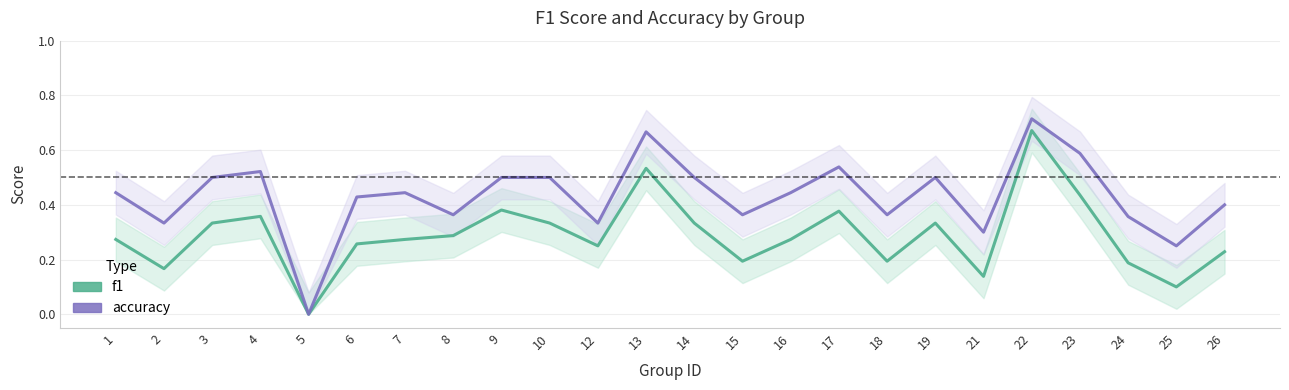

Reading left to right, what are all the values shown in this chart?

f1: 1=0.3	2=0.2	3=0.3	4=0.4	5=0.0	6=0.3	7=0.3	8=0.3	9=0.4	10=0.3	12=0.2	13=0.5	14=0.3	15=0.2	16=0.3	17=0.4	18=0.2	19=0.3	21=0.1	22=0.7	23=0.4	24=0.2	25=0.1	26=0.2
accuracy: 1=0.4	2=0.3	3=0.5	4=0.5	5=0.0	6=0.4	7=0.4	8=0.4	9=0.5	10=0.5	12=0.3	13=0.7	14=0.5	15=0.4	16=0.4	17=0.5	18=0.4	19=0.5	21=0.3	22=0.7	23=0.6	24=0.4	25=0.2	26=0.4